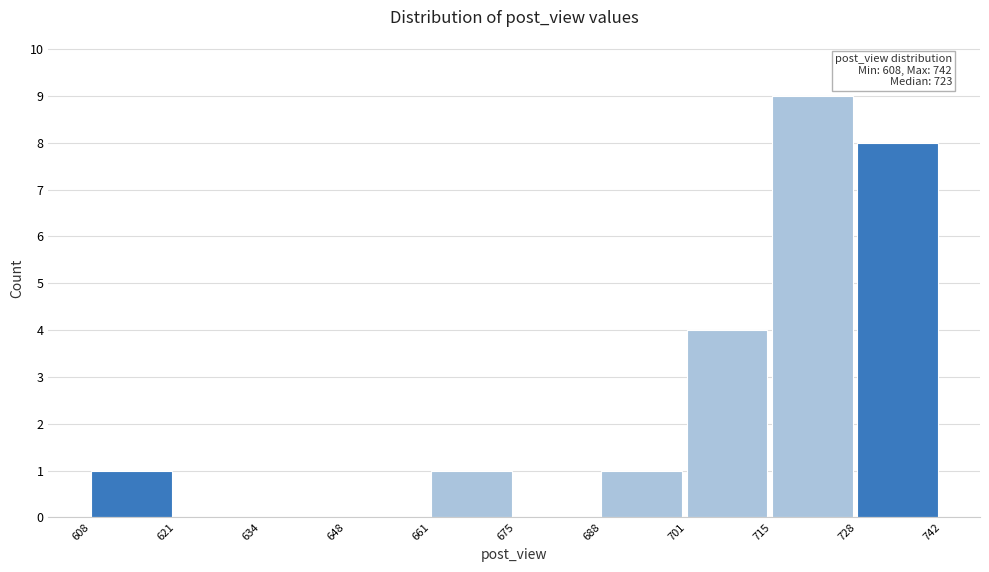

Which range on the x-axis has the tallest bar?

715 to 728